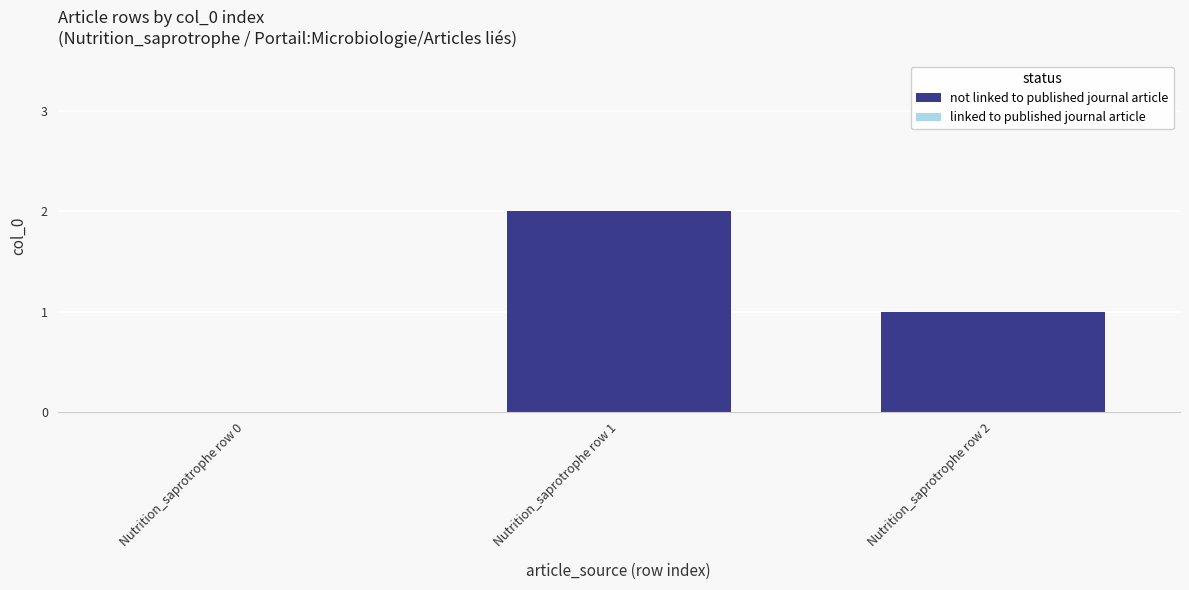

How many positive values are there?

2